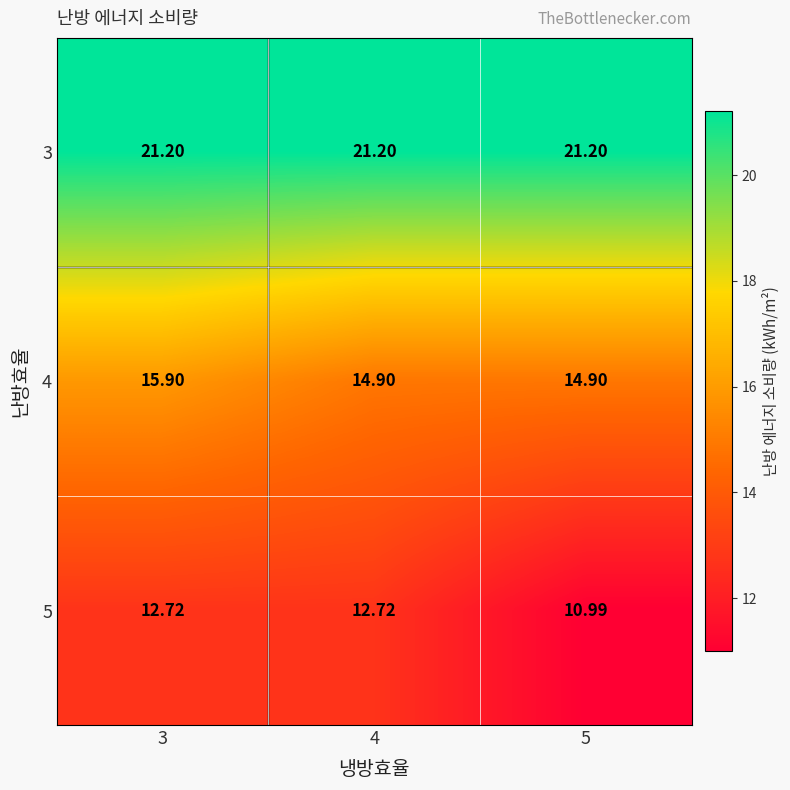

Is the value of 3 at 5 greater than the value of 4 at 5?

Yes